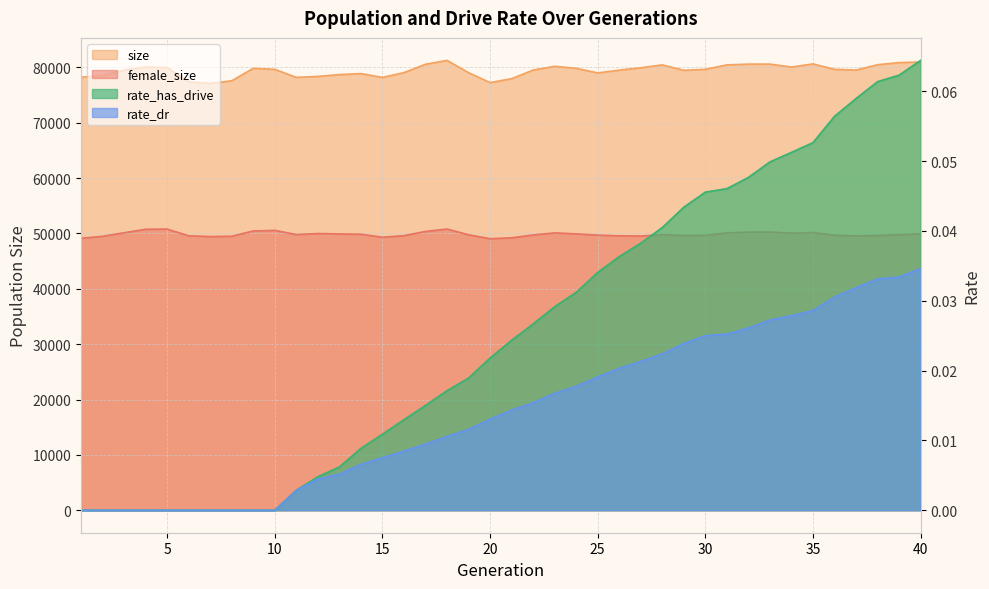

What is the average value of the female_size series?

49871.5